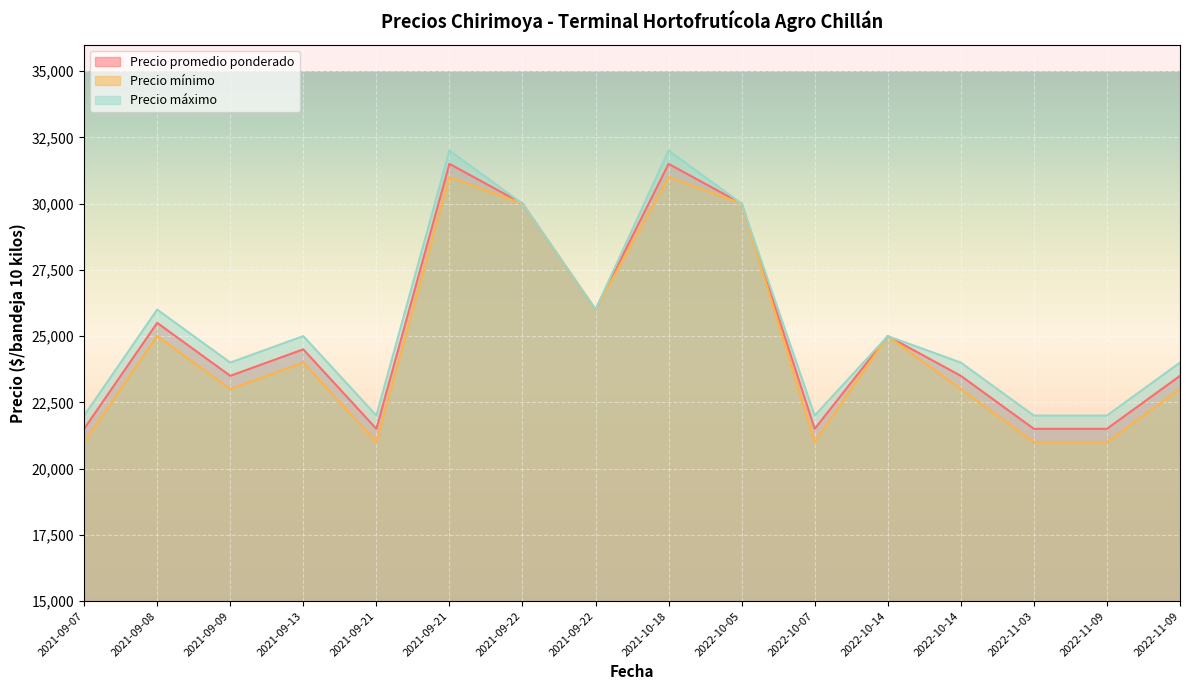

Reading right to left, list all the values displayed in this chart.

Precio promedio ponderado: 23500	21500	21500	23500	25000	21500	30000	31500	26000	30000	31500	21500	24500	23500	25500	21500
Precio mínimo: 23000	21000	21000	23000	25000	21000	30000	31000	26000	30000	31000	21000	24000	23000	25000	21000
Precio máximo: 24000	22000	22000	24000	25000	22000	30000	32000	26000	30000	32000	22000	25000	24000	26000	22000